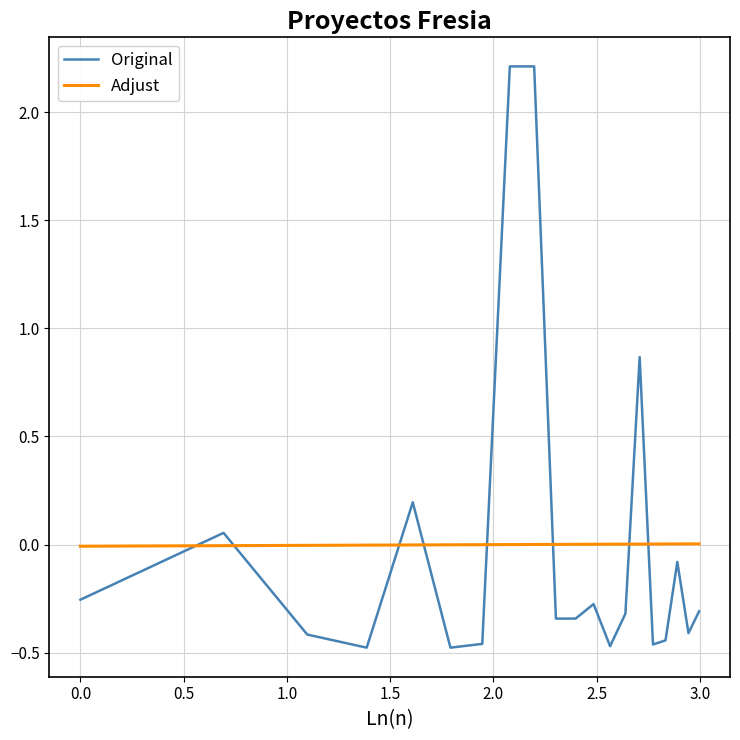

Rank the series by their maximum value, from lowest to highest.

Adjust, Original